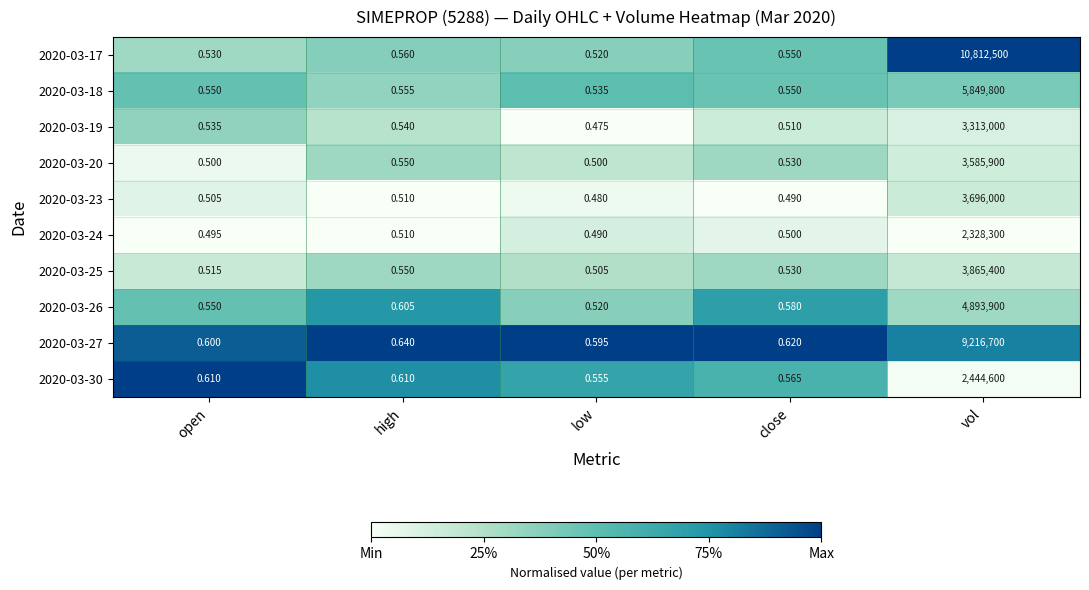

At which label does 2020-03-23 reach its minimum?

low